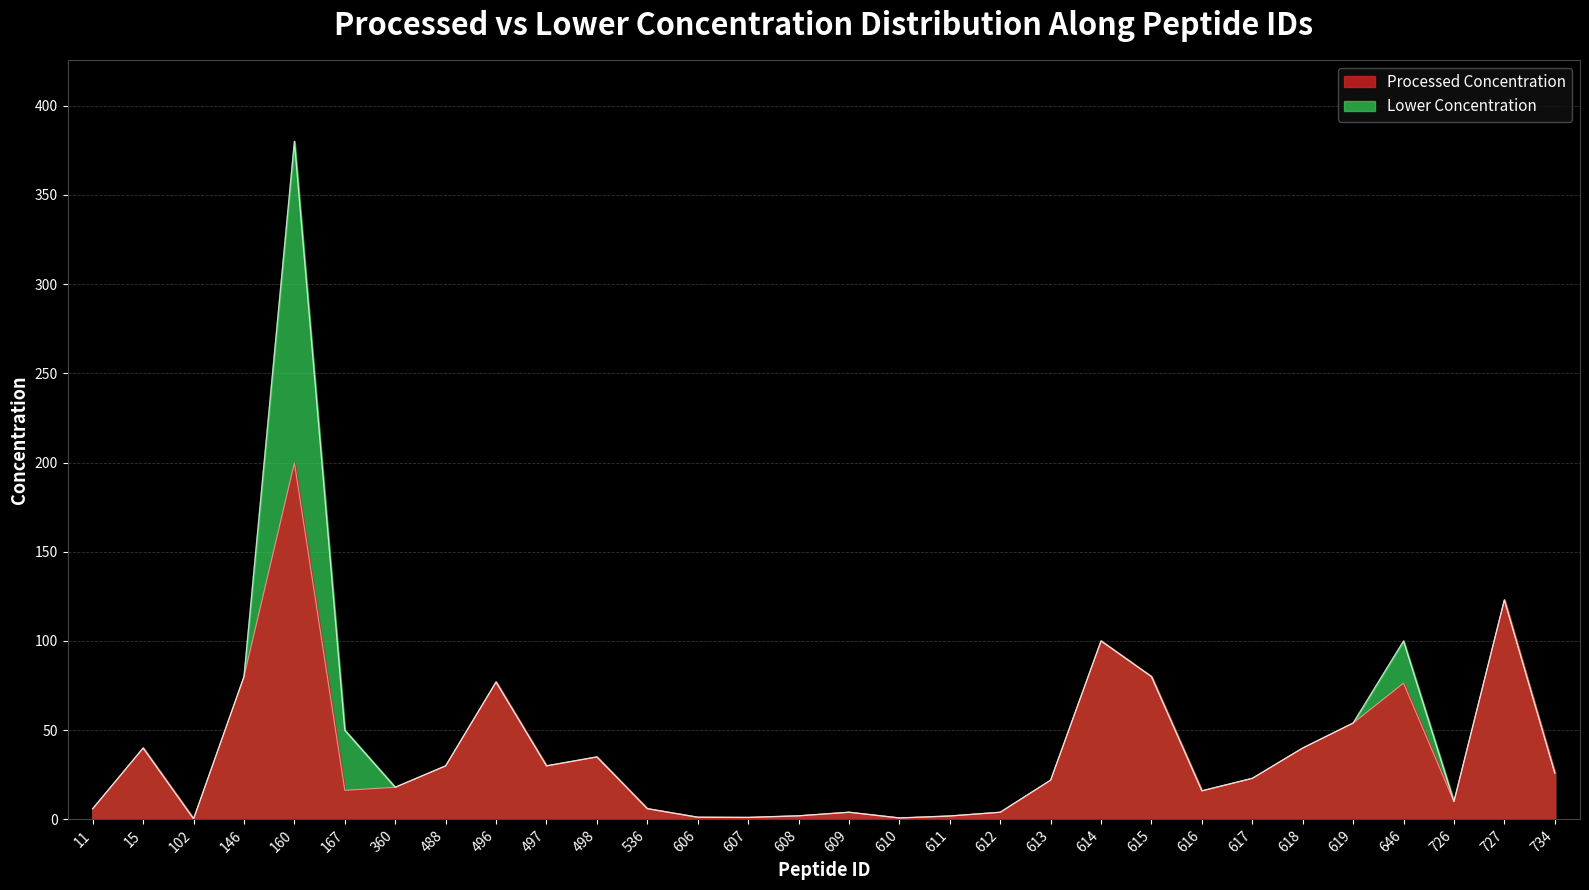

Which series has the widest spread of values?

Lower Concentration